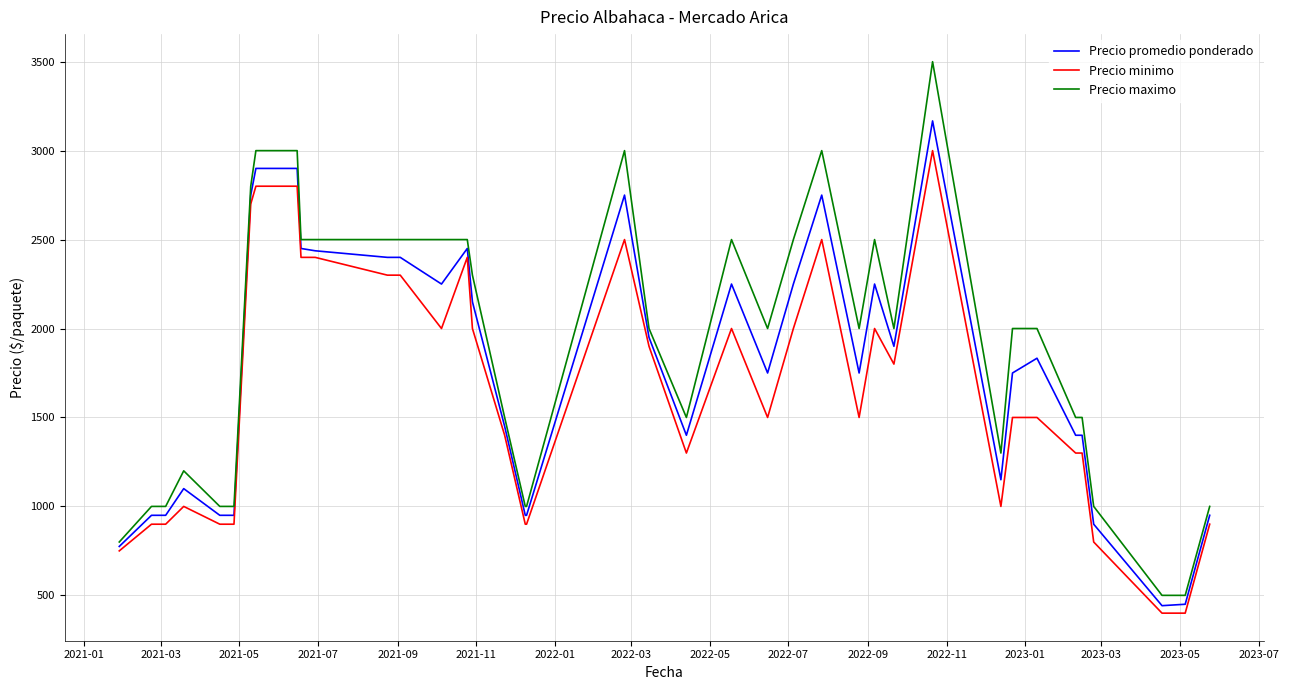

List the series in order of their overall mean, highest first.

Precio maximo, Precio promedio ponderado, Precio minimo